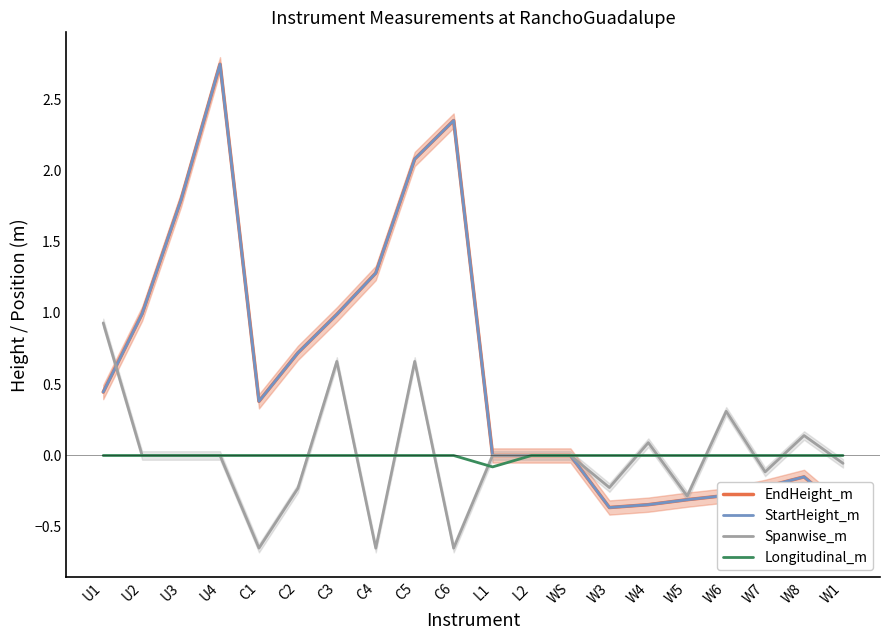

Rank the categories by Spanwise_m value from highest to lowest.

U1, C3, C5, W6, W8, W4, U2, U3, U4, L1, L2, WS, W1, W7, W3, C2, W5, C1, C4, C6